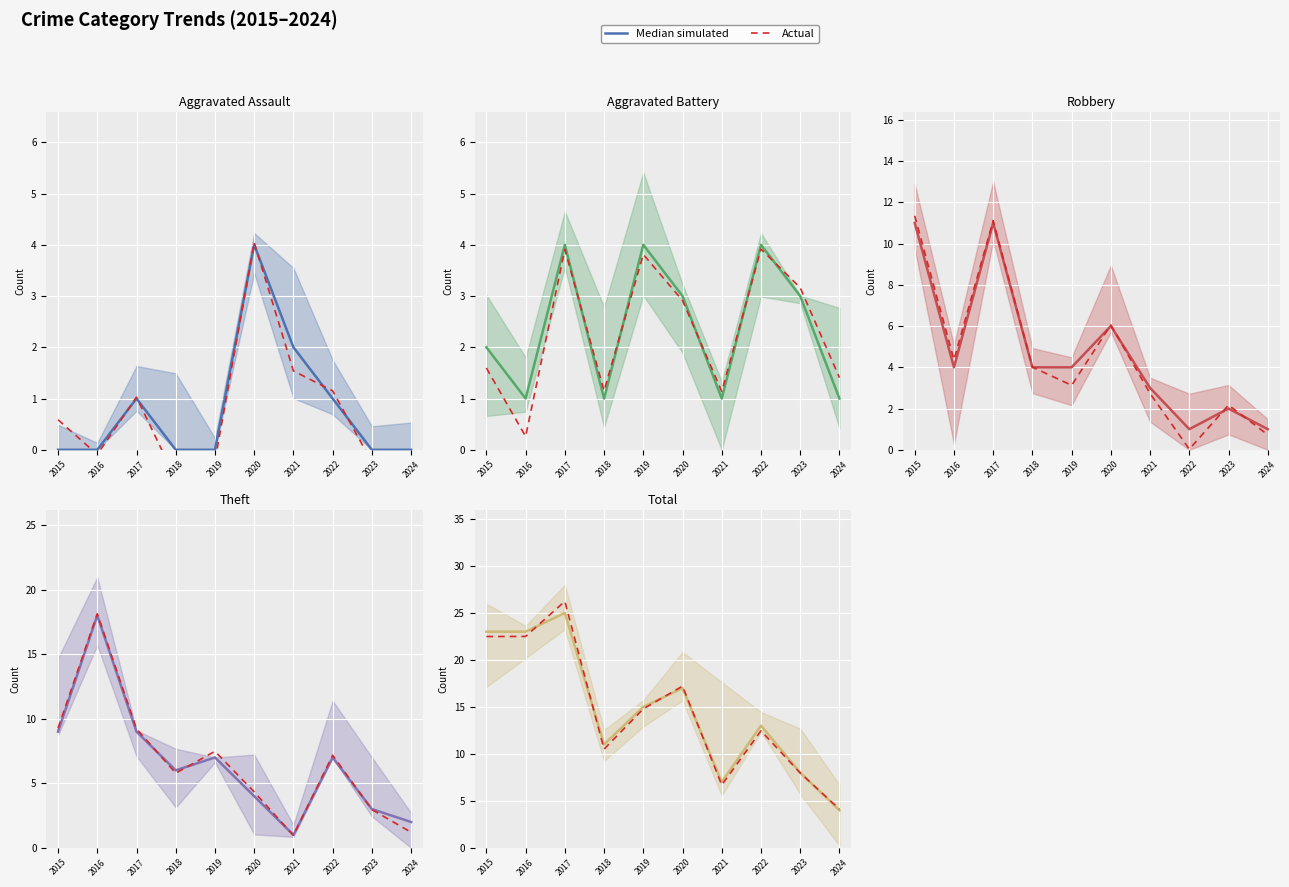

Which category has the lowest value in the Actual series?

2024